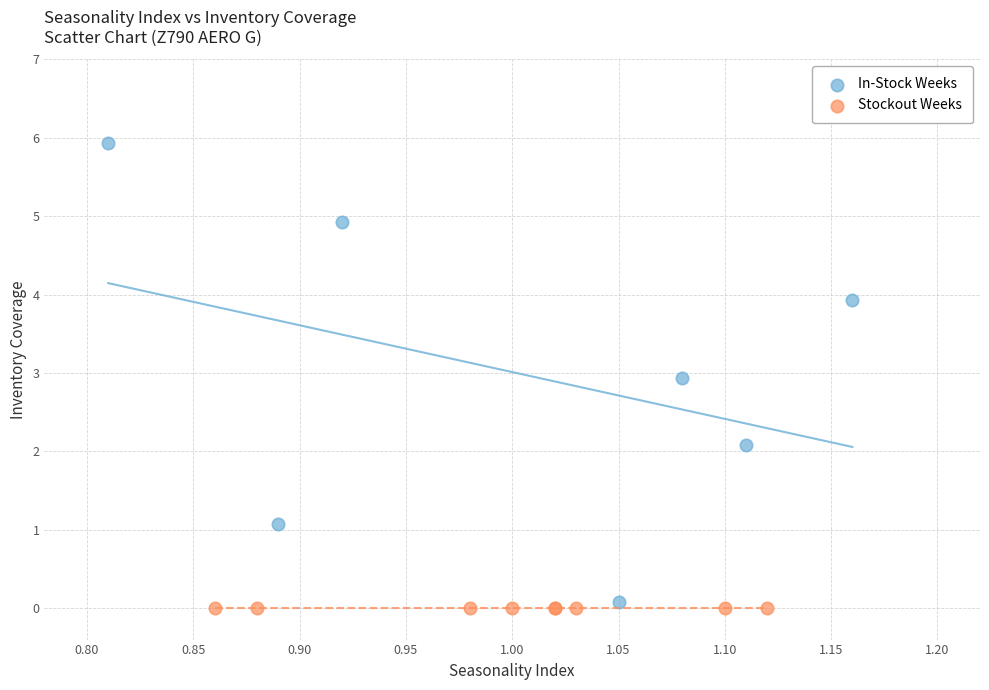

What are all the series names shown in the legend?

In-Stock Weeks, Stockout Weeks